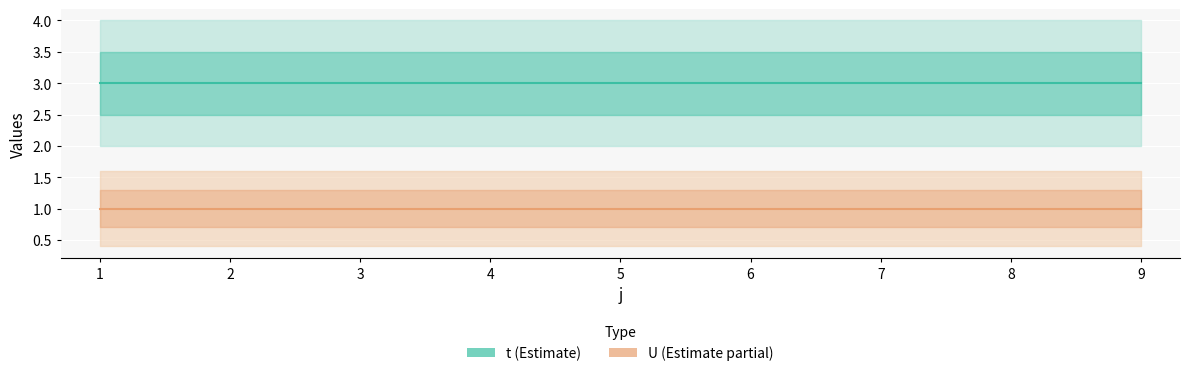

What are all the series names shown in the legend?

t, U